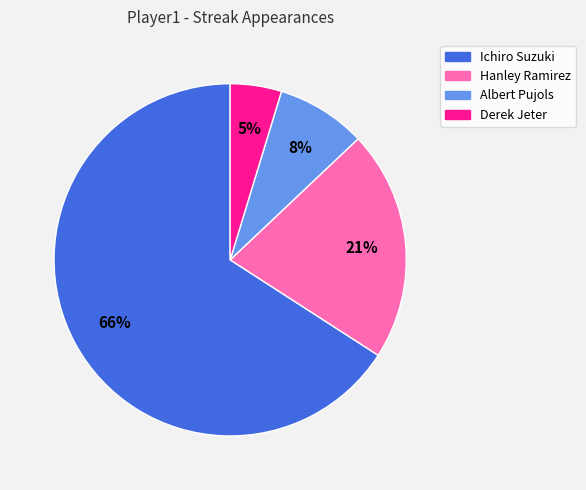

Combined, do Derek Jeter and Hanley Ramirez account for over 50%?

No